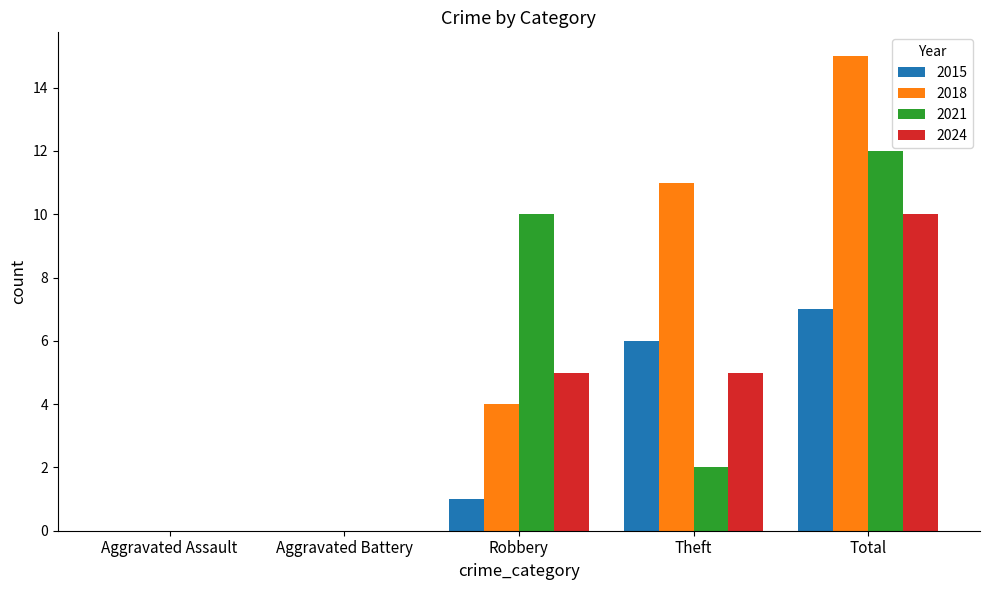

What is the sum of the 2021 values at Robbery and Total?

22